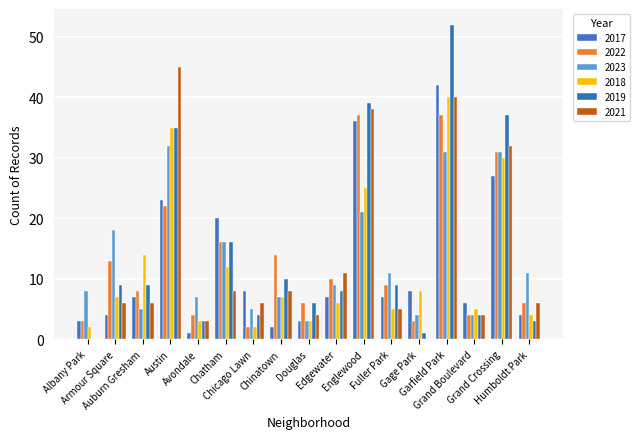

How many data points does each series have?

17